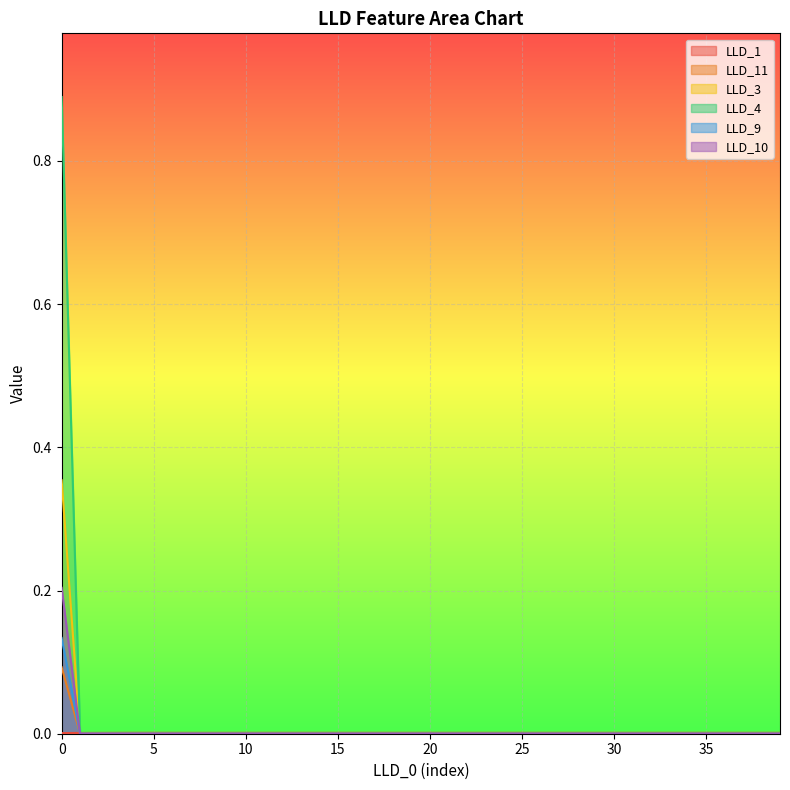

True or false: LLD_4 and LLD_9 intersect in this chart.

False